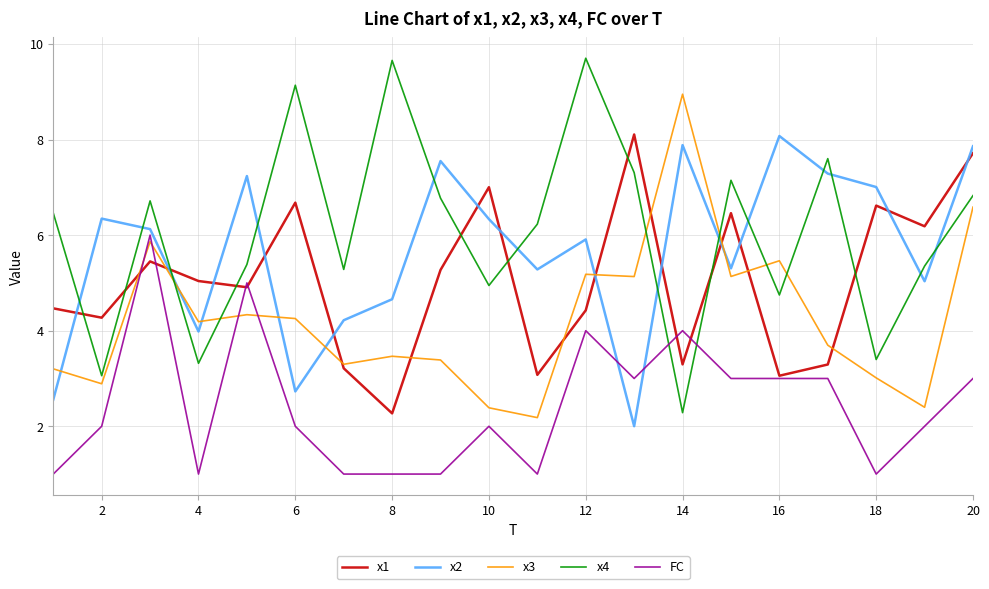

Which series has the largest total across all categories?

x4